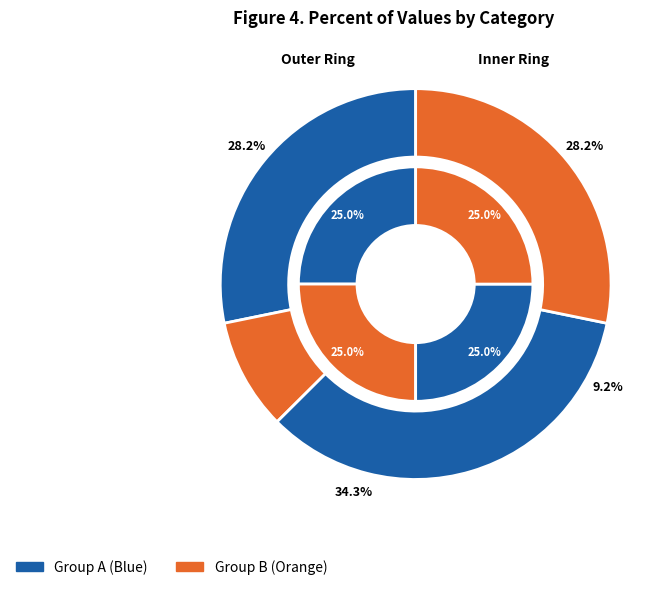

How many slices are in this pie chart?

8